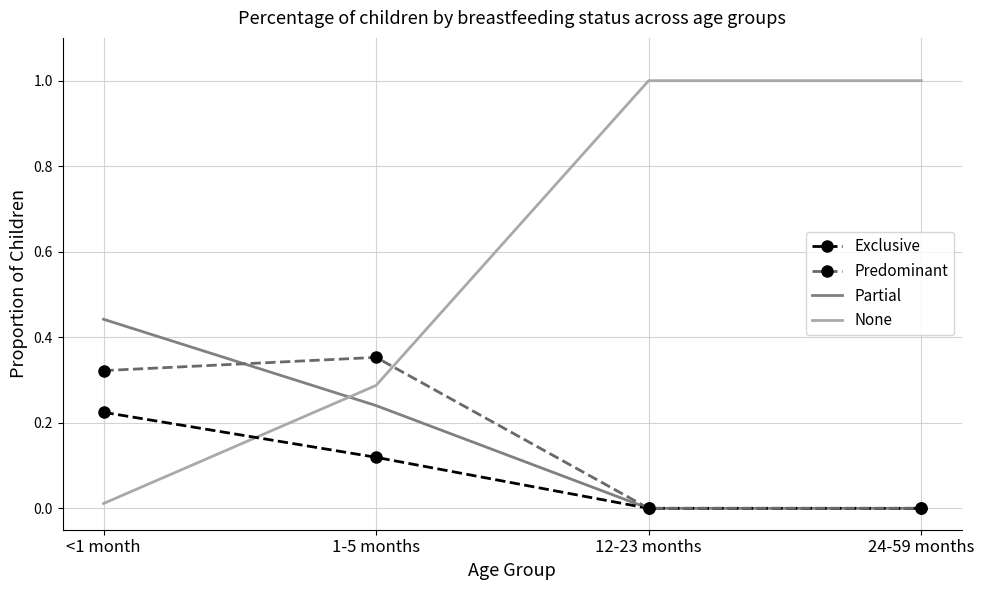

At which label does Predominant reach its peak?

1-5 months